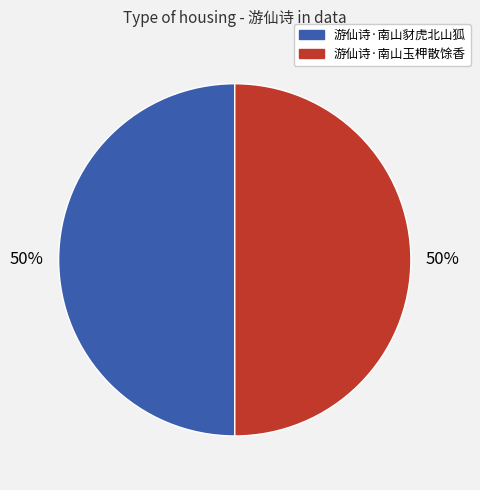

To the nearest percent, what is the average slice percentage?

50%